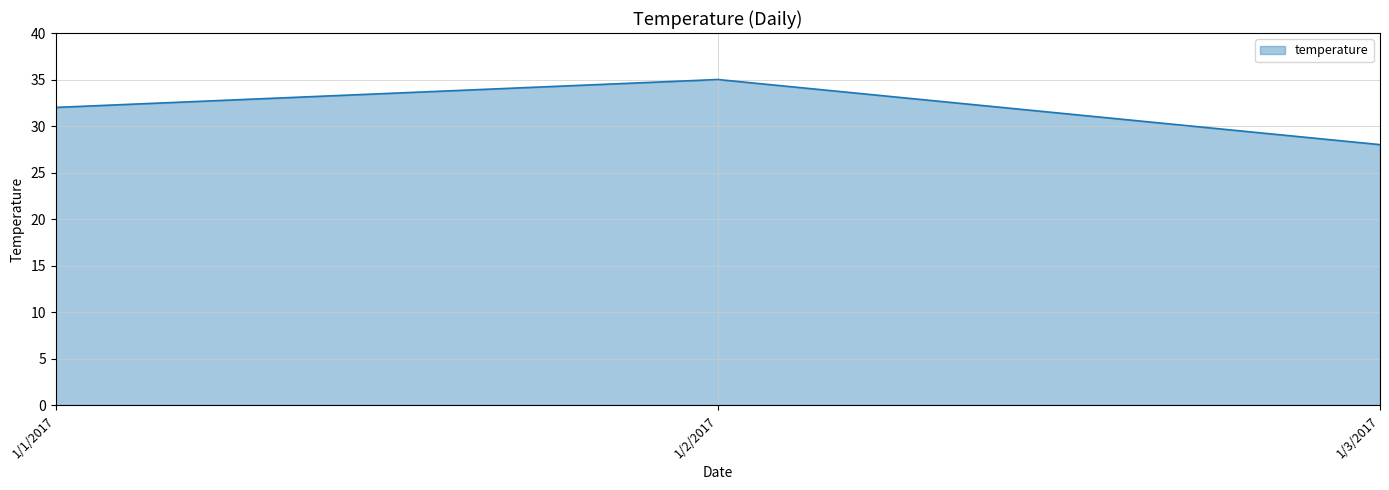

Is it true that the value at 1/3/2017 is 28?

True